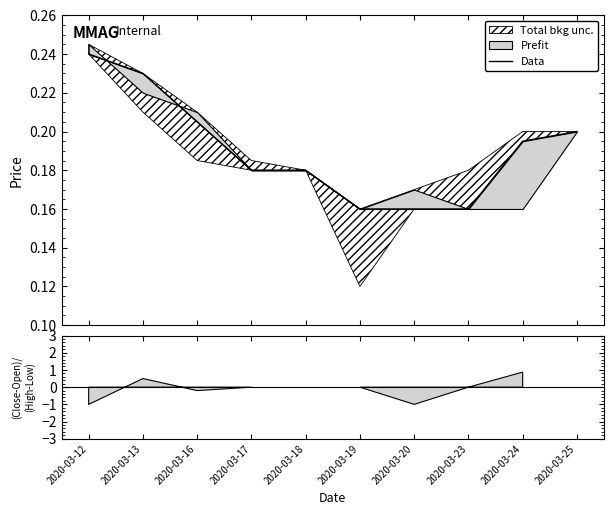

Rank the categories by value from lowest to highest.

2020-03-19, 2020-03-20, 2020-03-23, 2020-03-17, 2020-03-18, 2020-03-24, 2020-03-25, 2020-03-16, 2020-03-13, 2020-03-12